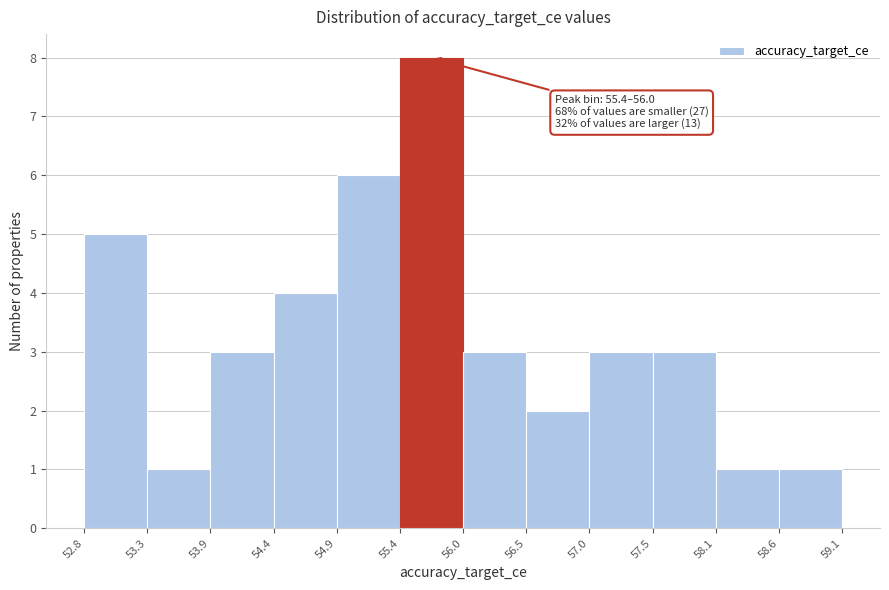

Which range on the x-axis has the tallest bar?

55.4 to 56.0